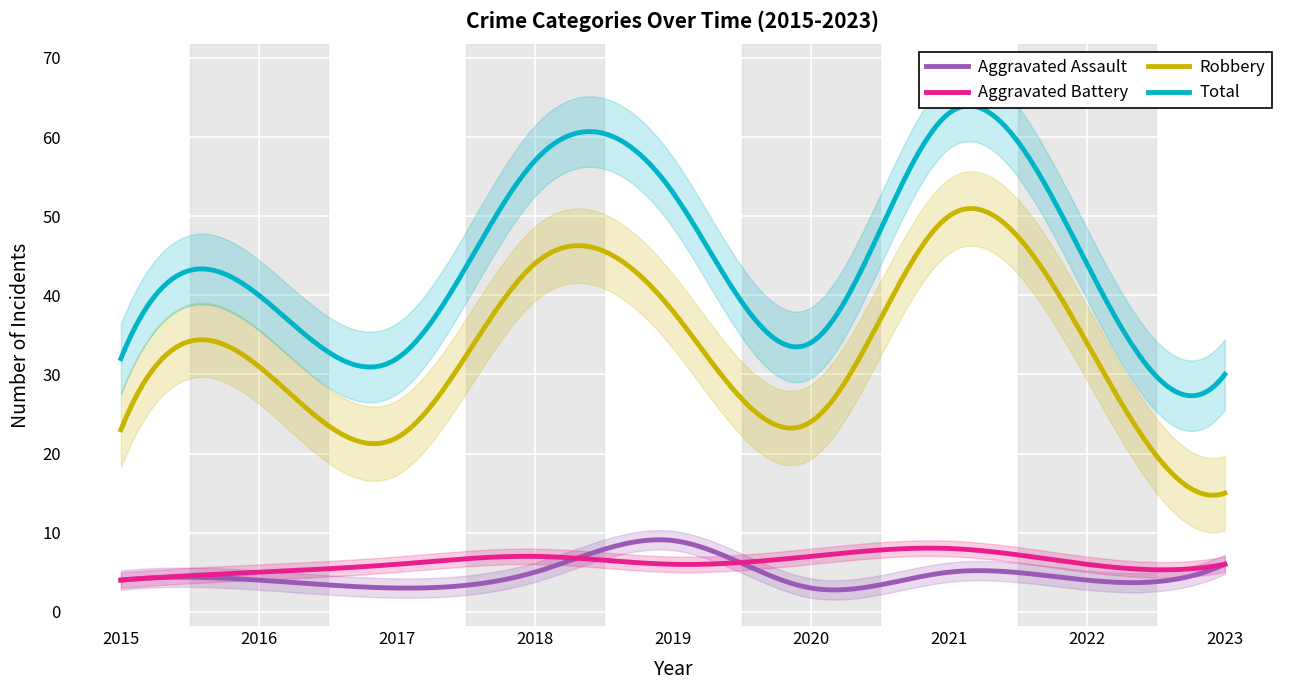

True or false: Aggravated Assault has more than 0 interior local peaks.

True